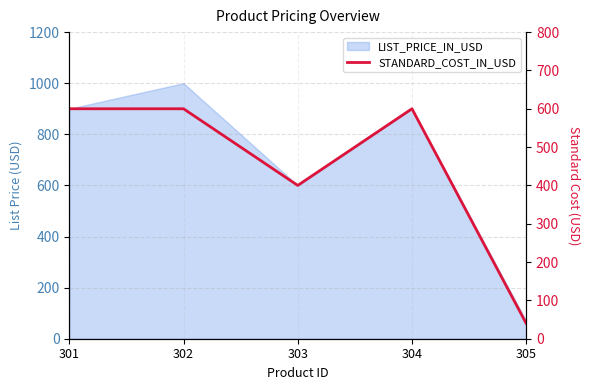

The chart shows a value of 221 at 303. True or false?

False